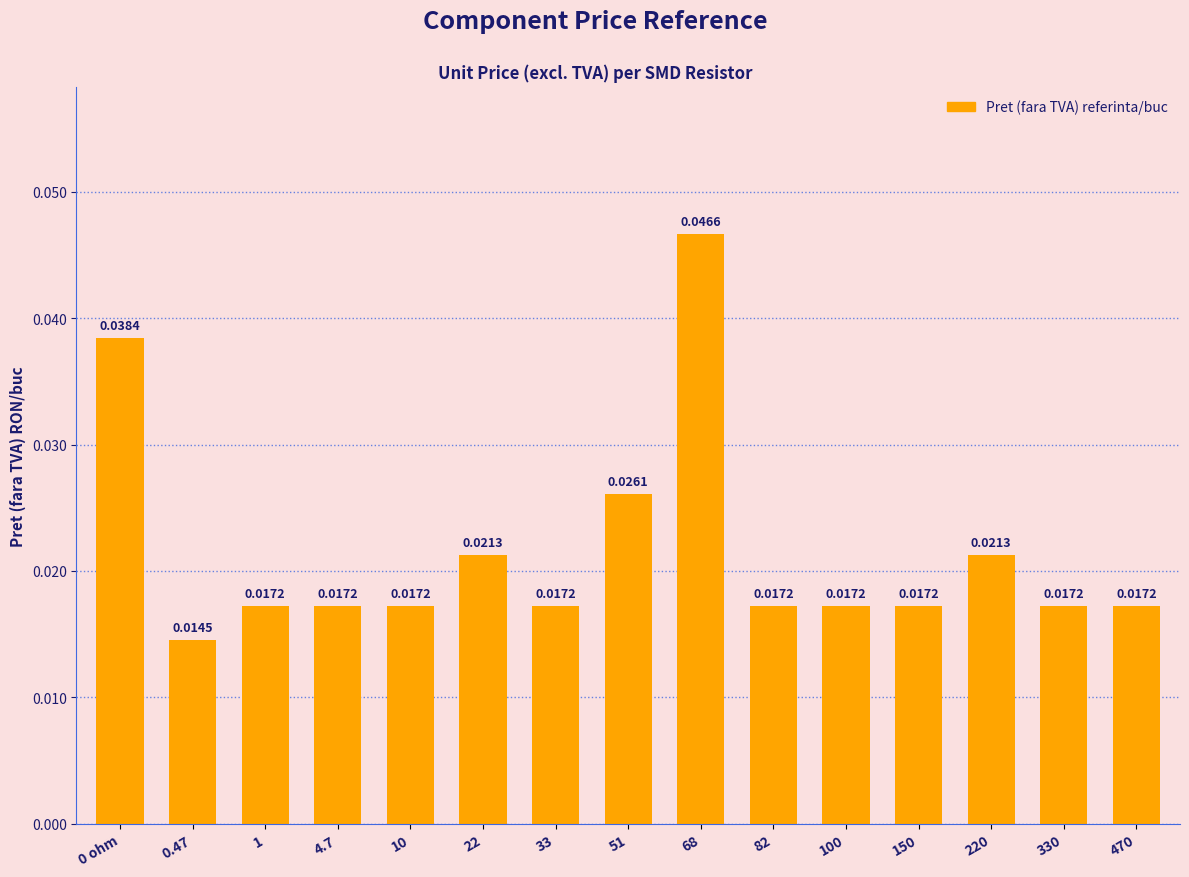

Count the number of data series in this chart.

1